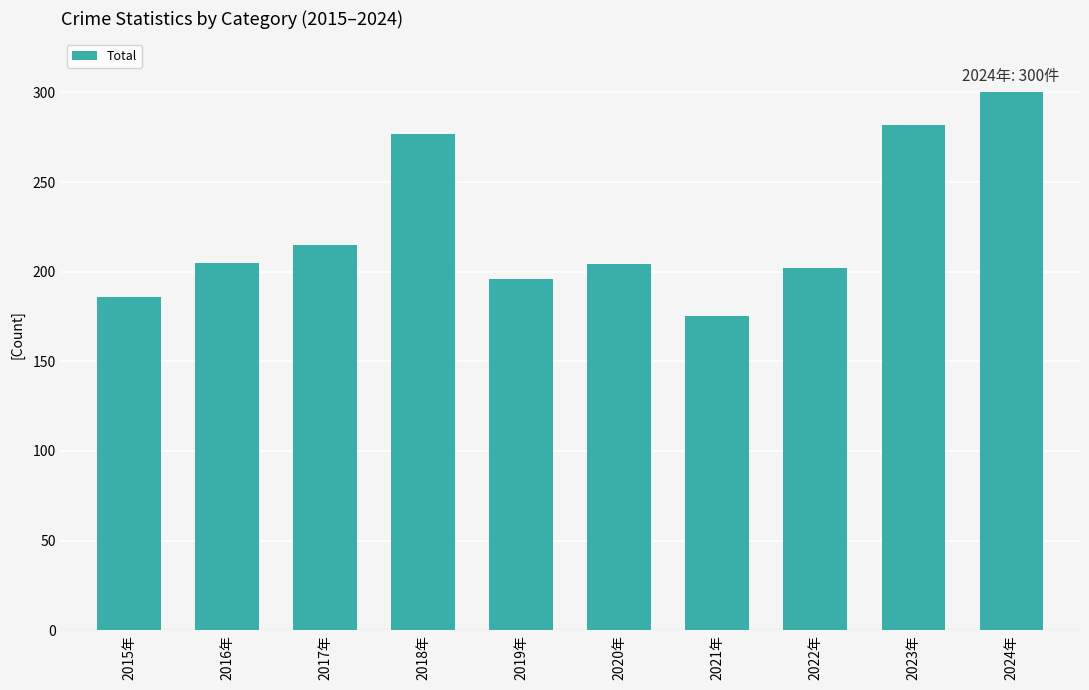

What is the minimum value shown in the chart?

175